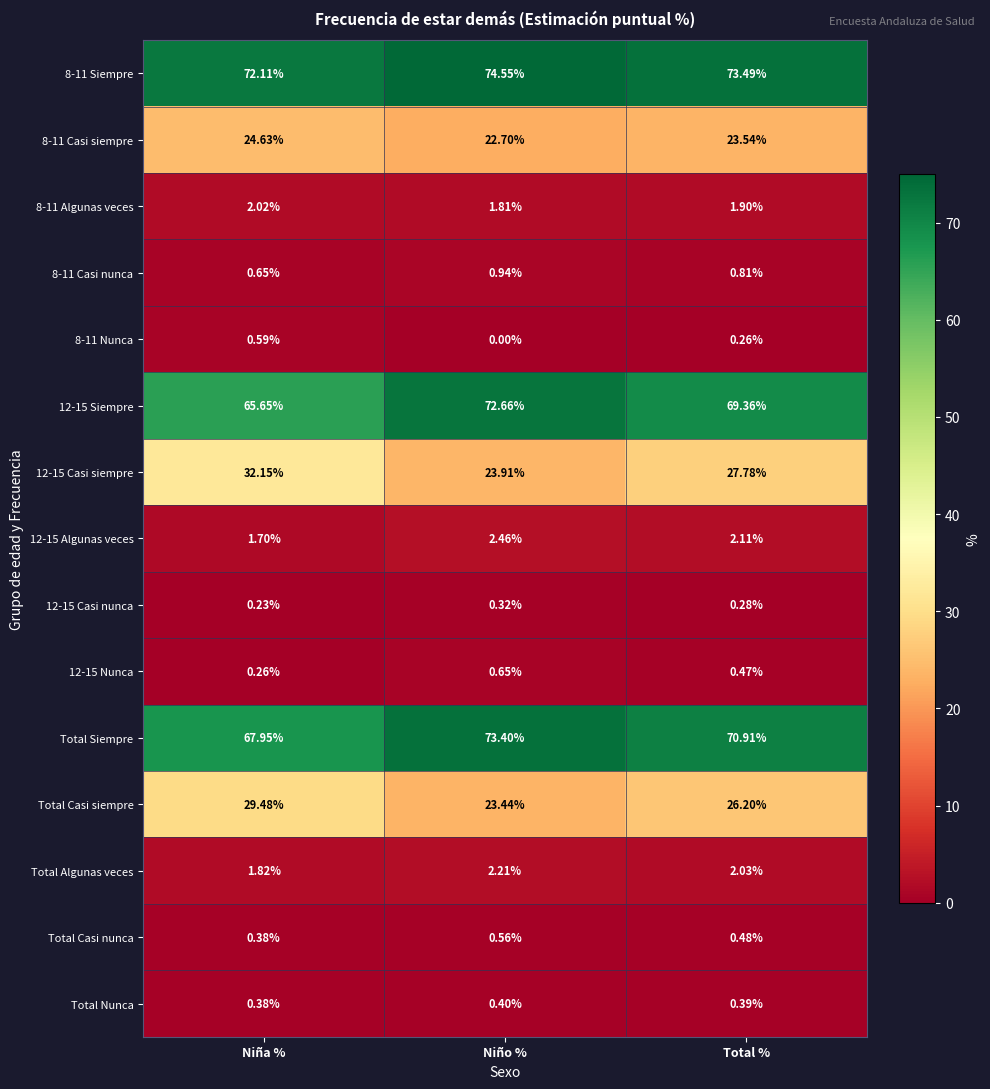

What is the difference between the highest and lowest values at Niña %?

71.9